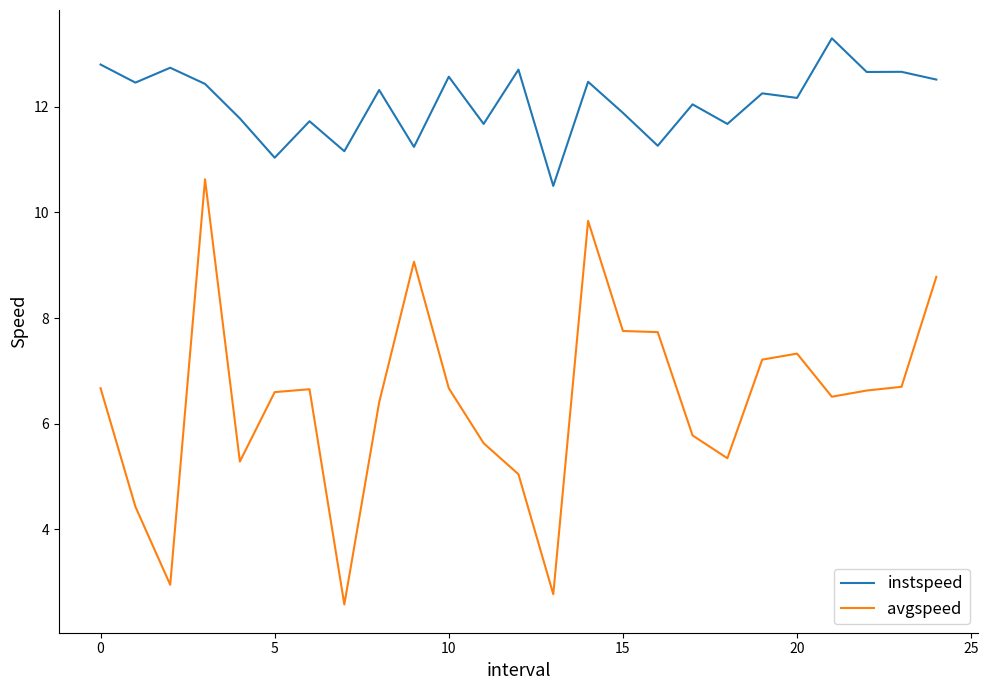

True or false: avgspeed and instspeed cross at least once.

False